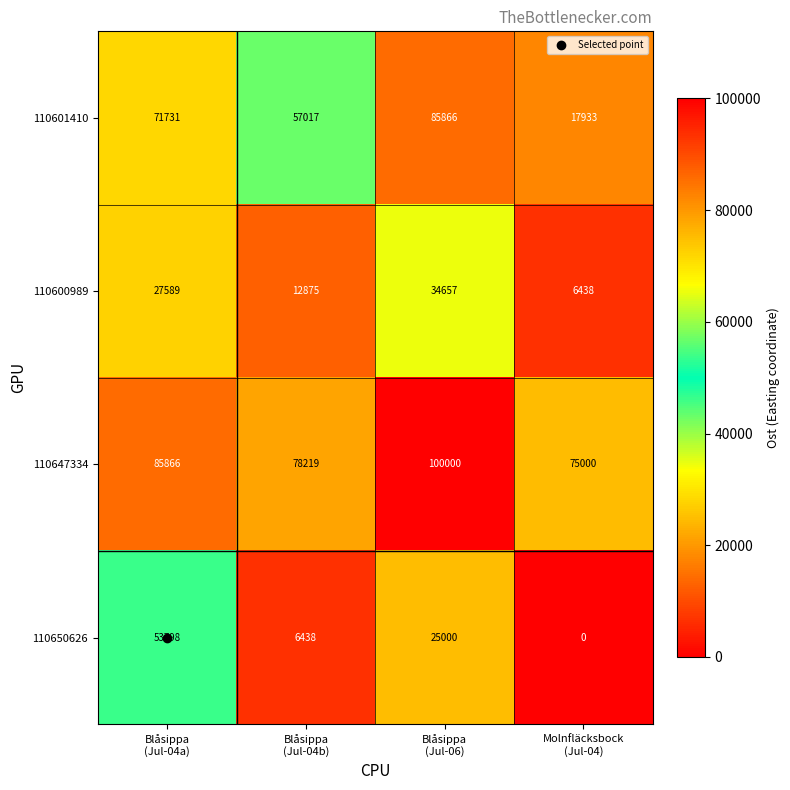

What is the total value across all series at Blåsippa
(Jul-04a)?

238984